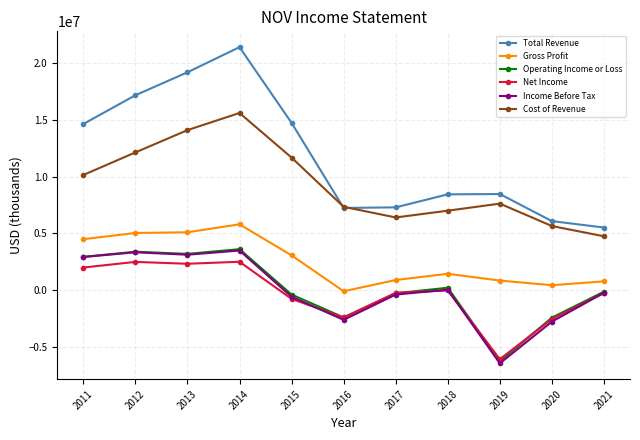

The value of Gross Profit at 2019 is 845000. True or false?

True